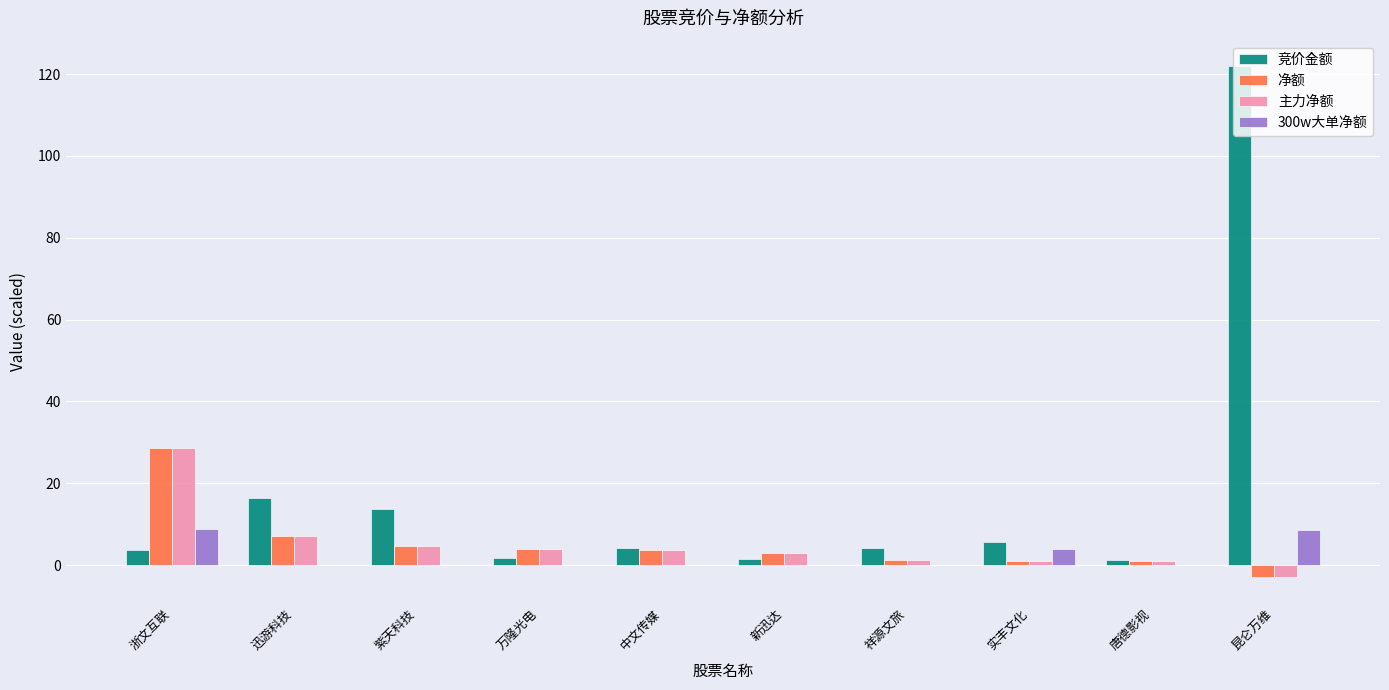

Which series has the largest total across all categories?

竞价金额